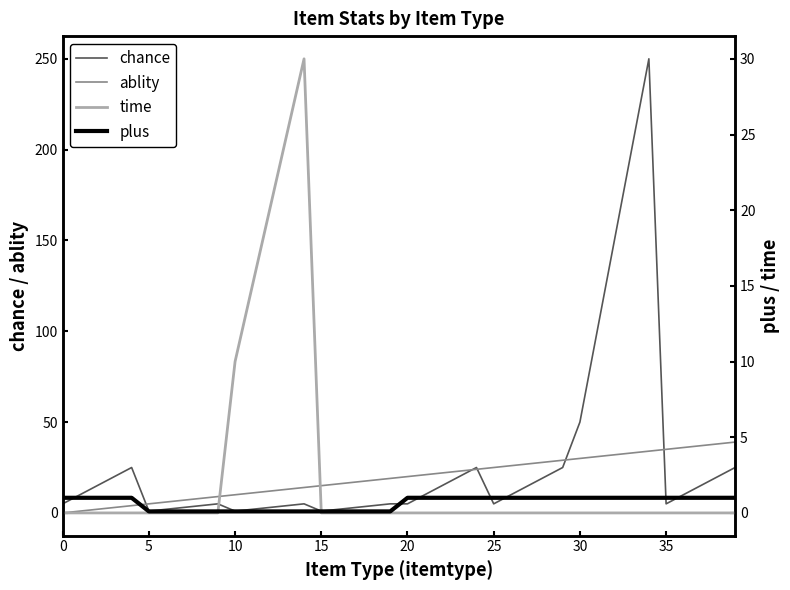

In chance, how many points are lower than both neighbors (excluding endpoints)?

5